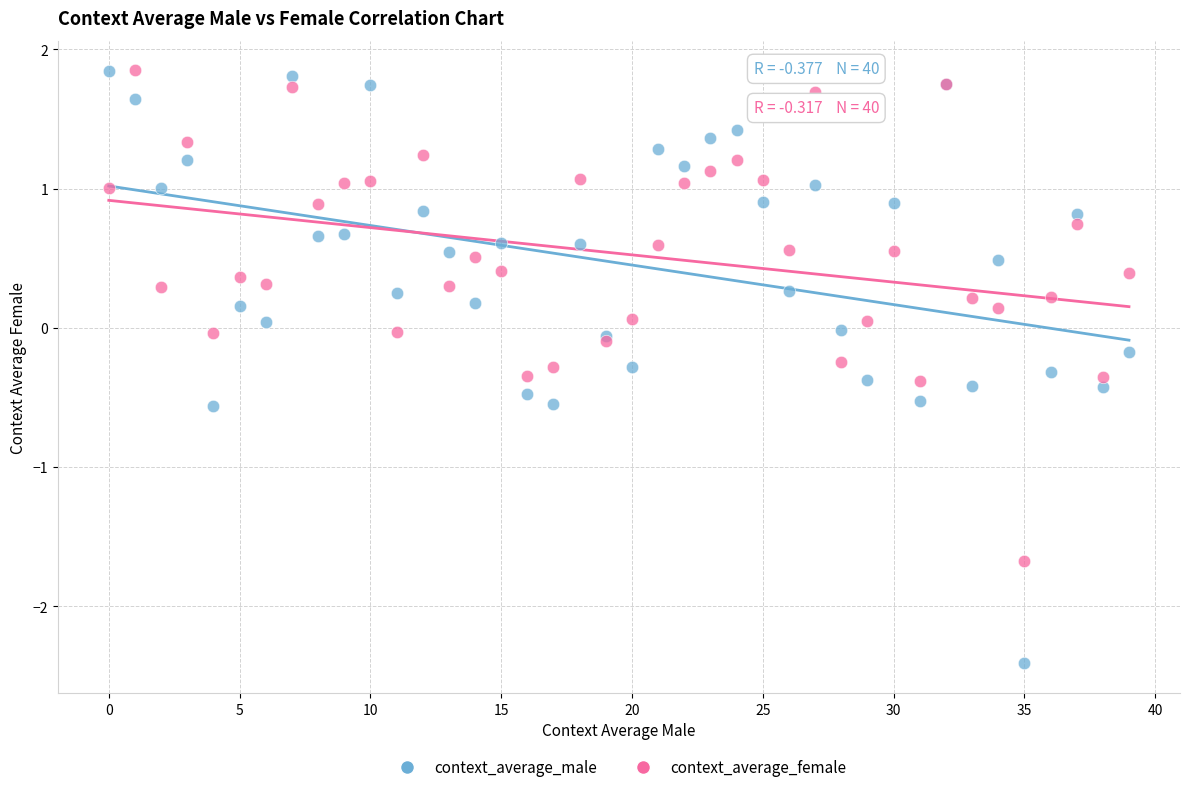

Which series has the widest spread of Y values?

context_average_male